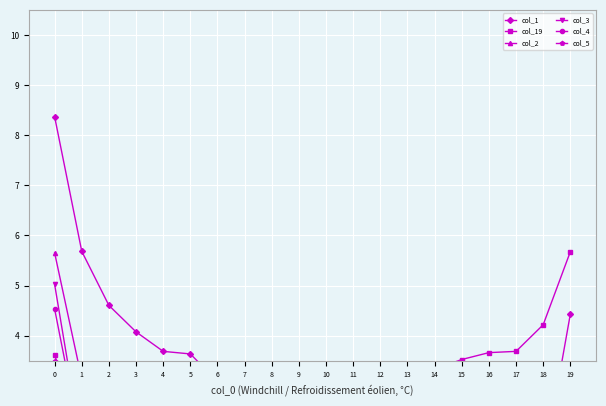

How many values in the col_19 series are below 2?

9